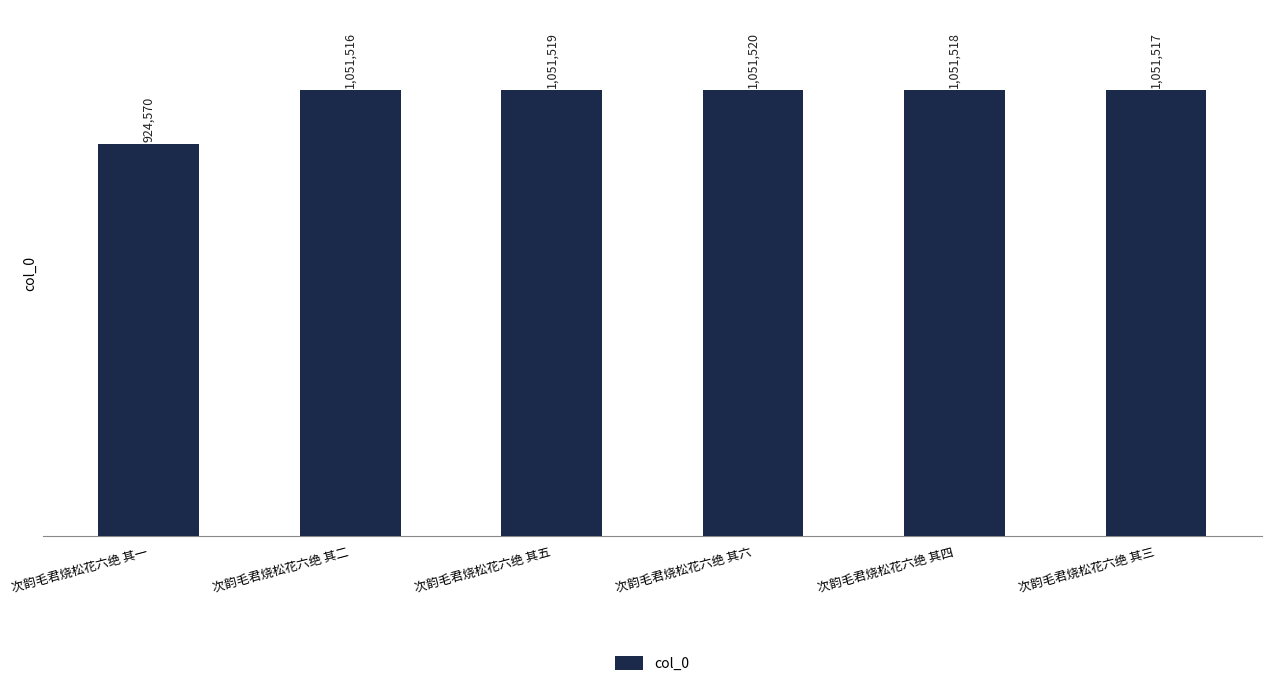

List the labels in order of value, smallest first.

次韵毛君烧松花六绝 其一, 次韵毛君烧松花六绝 其二, 次韵毛君烧松花六绝 其三, 次韵毛君烧松花六绝 其四, 次韵毛君烧松花六绝 其五, 次韵毛君烧松花六绝 其六